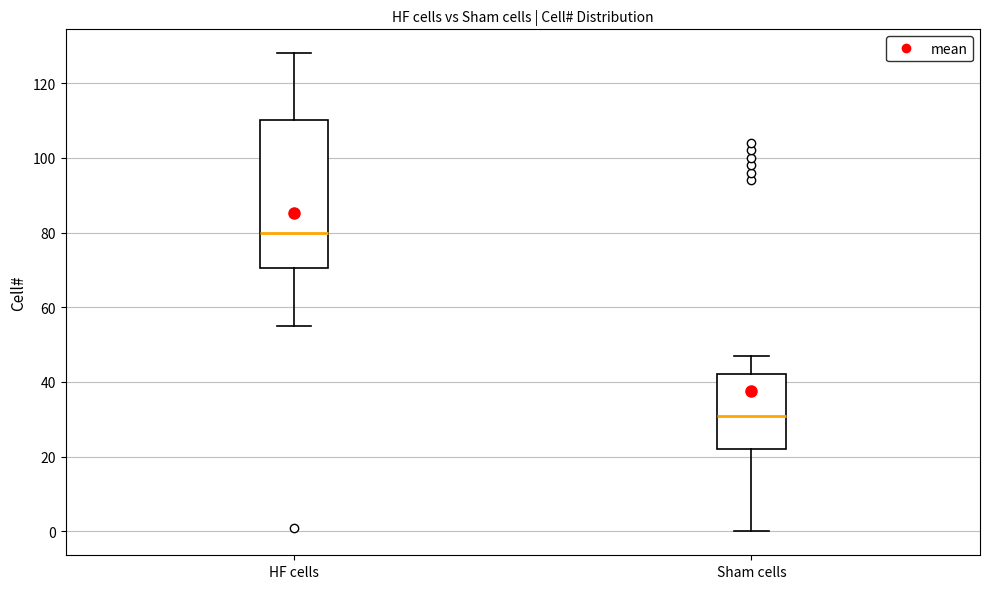

Reading left to right, transcribe this box plot: for each box, give where its median line is, the range the box spans, and where its two whiskers end, as read against the y-axis. The values are not printed on the chart, so give them approximately, as read against the axis.

HF cells: median 80, box 70 to 110, whiskers 56 to 128
Sham cells: median 32, box 22 to 42, whiskers 0 to 48